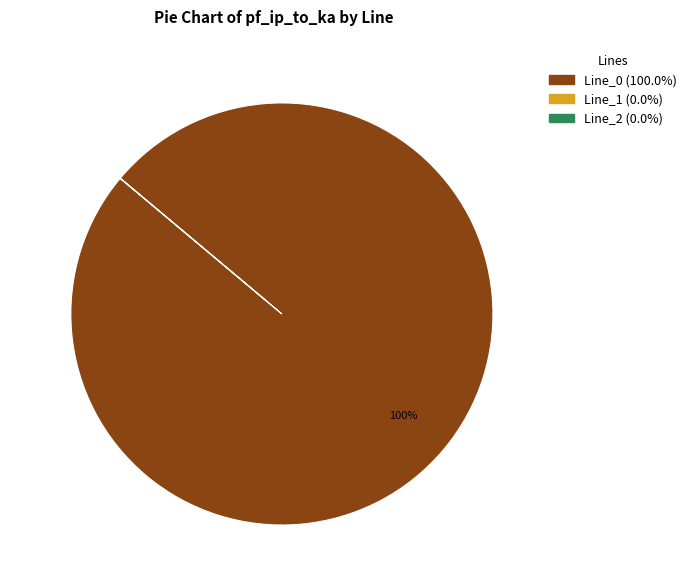

True or false: Line_0 accounts for 100% of the total.

True